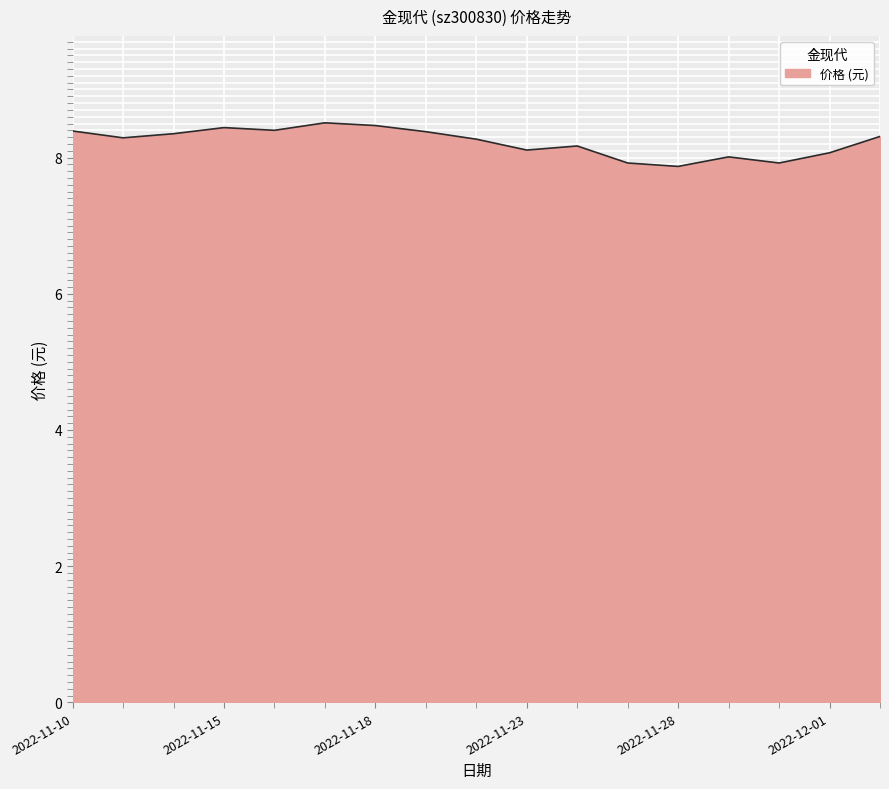

What is the smallest value displayed?

7.9